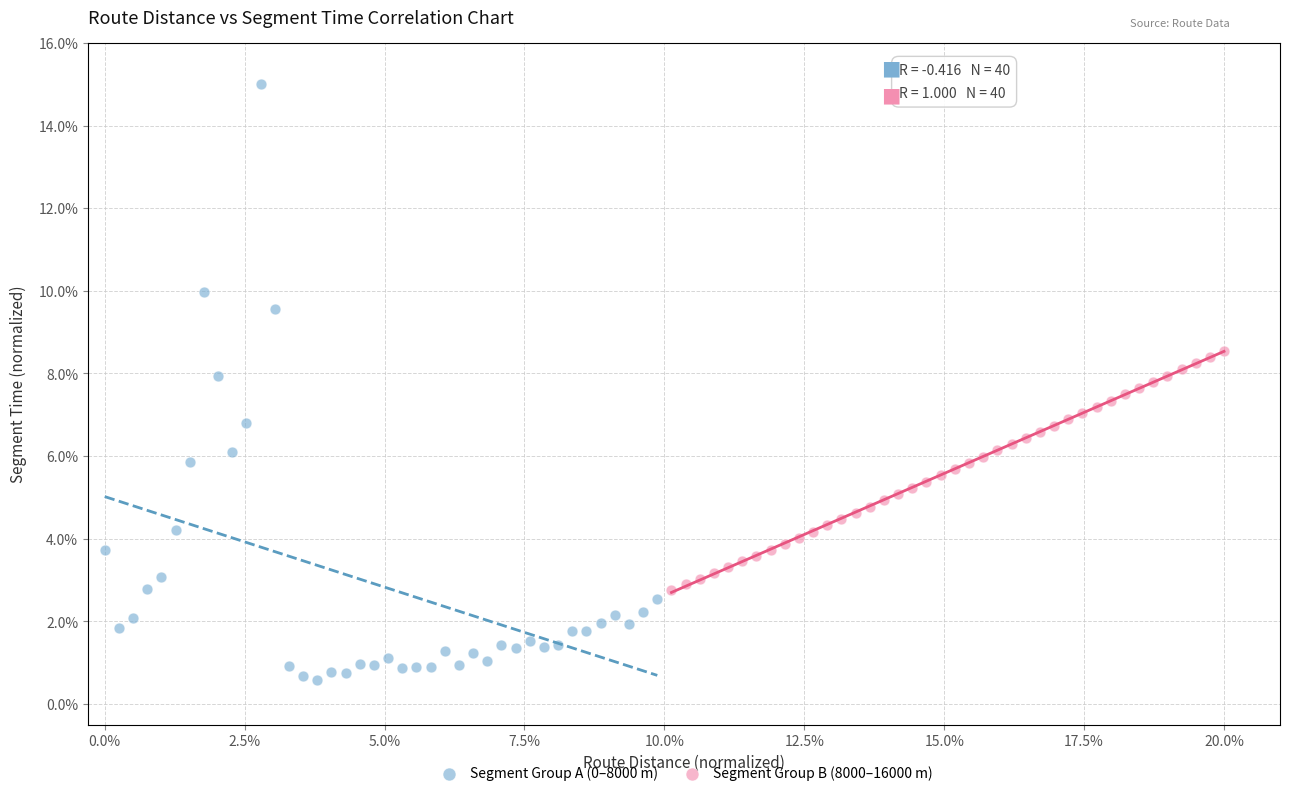

What are all the series names shown in the legend?

Segment Group A (0–8000 m), Segment Group B (8000–16000 m)